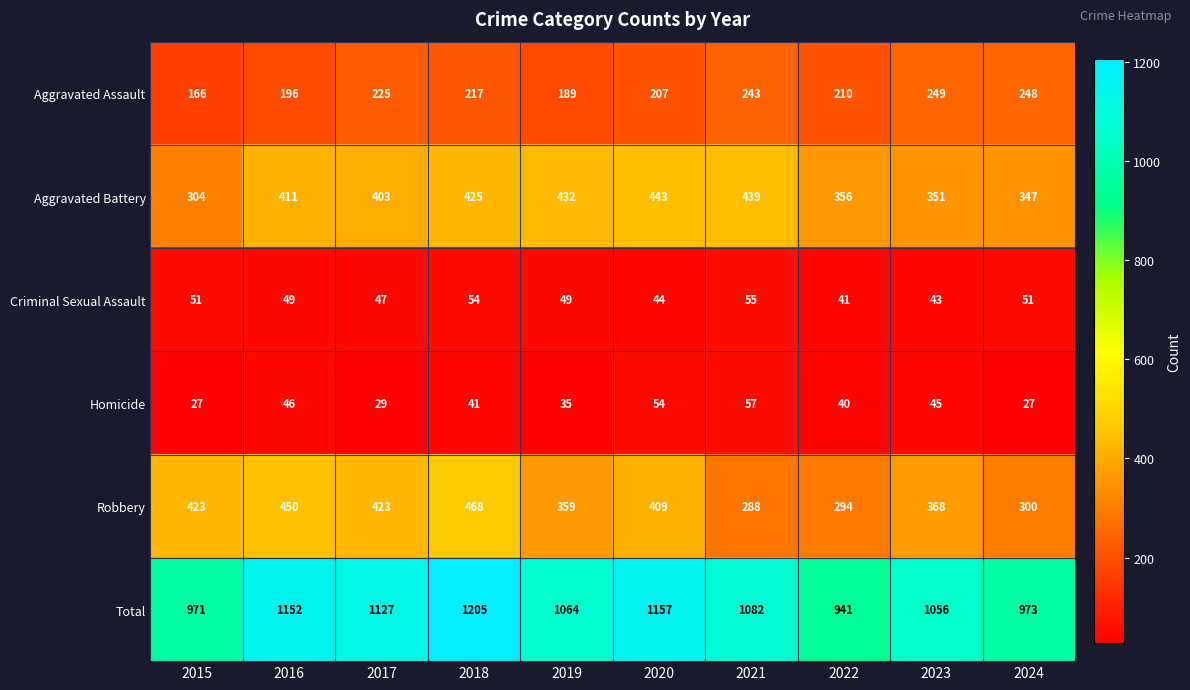

Which category has the lowest value in the Aggravated Battery series?

2015